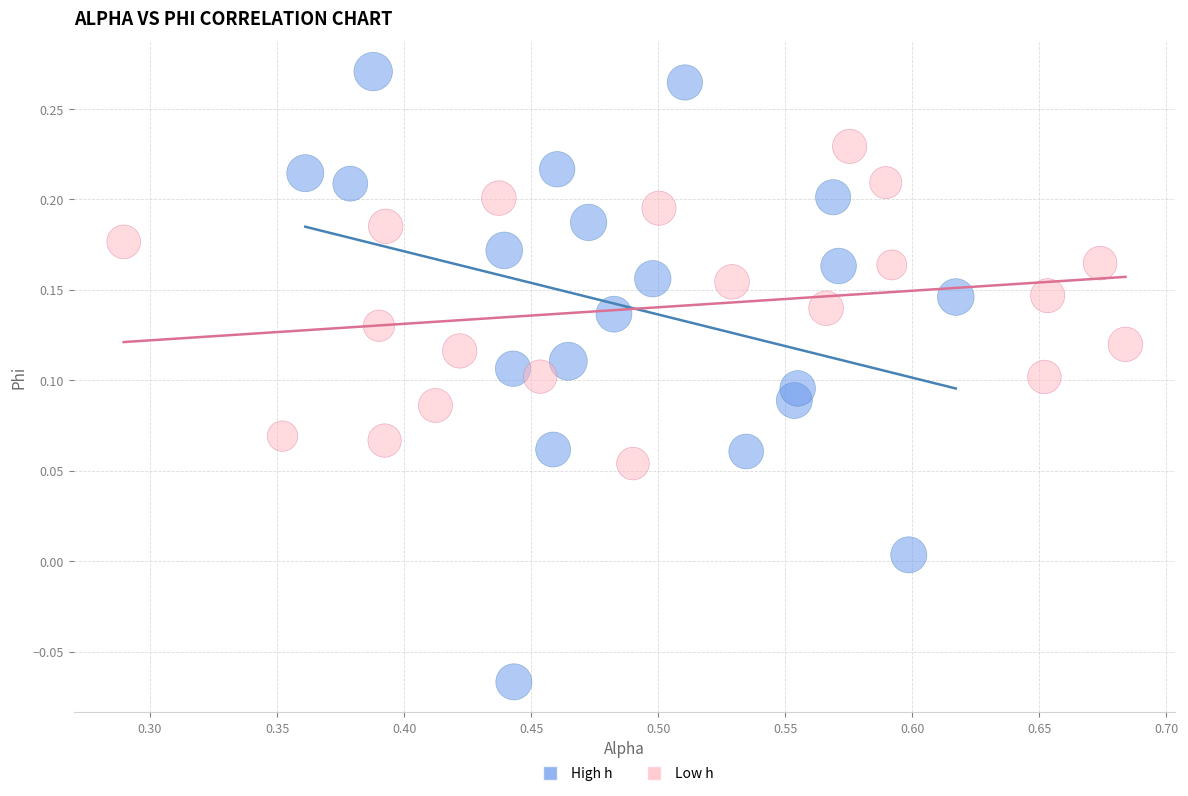

Which series has the widest spread of Y values?

High h